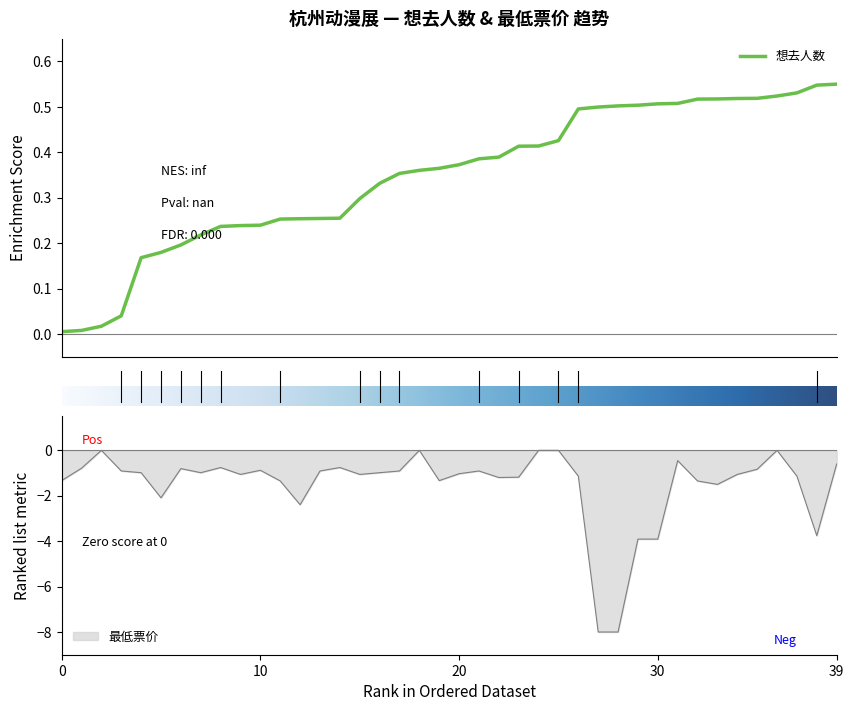

The 最低票价 series shows -2.3 at 30. True or false?

False